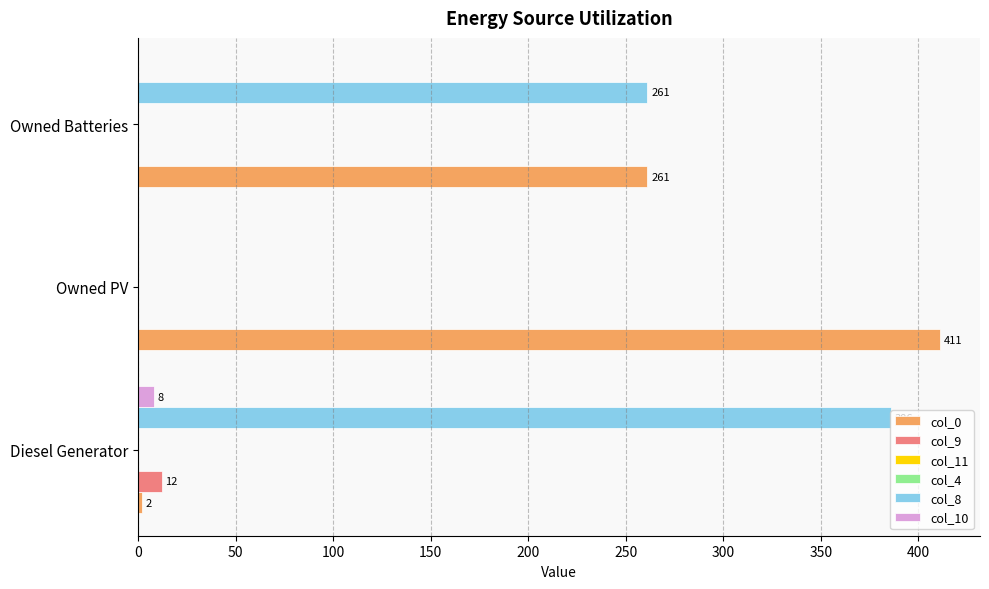

Count the number of categories in the chart.

3